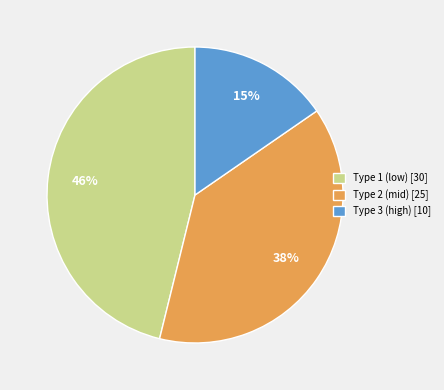

Combined, do Type 1 (low) [30] and Type 3 (high) [10] account for over 50%?

Yes